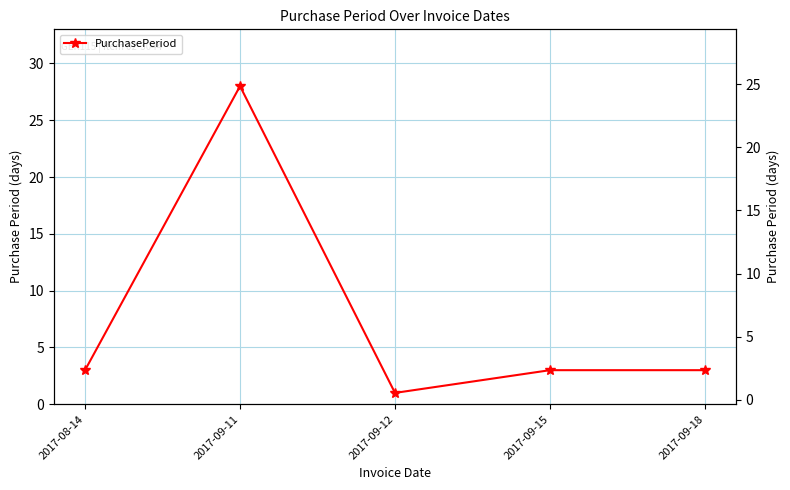

What is the ratio of the value at 2017-09-15 to the value at 2017-08-14?

1.0